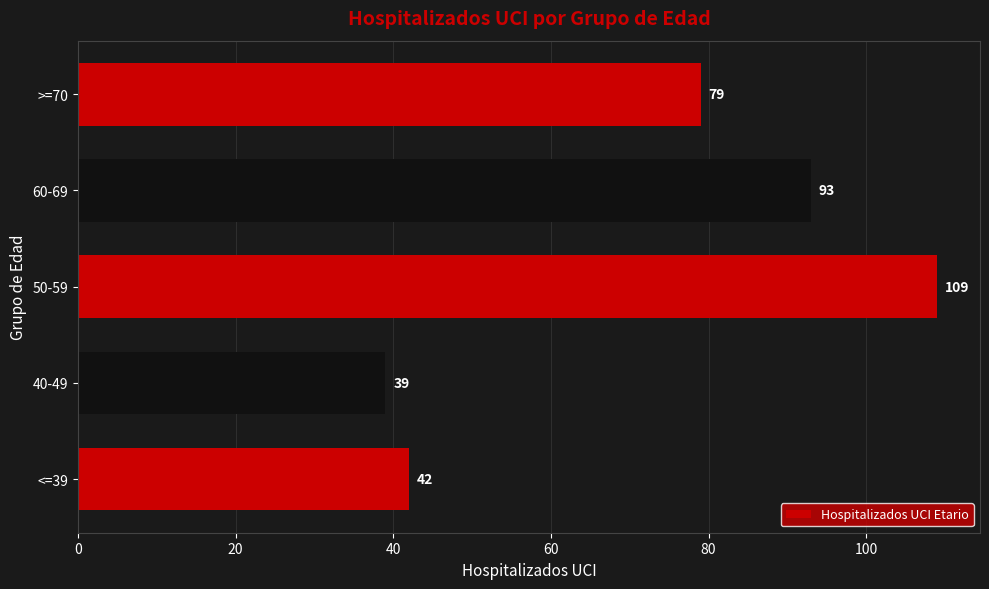

Which label corresponds to the smallest value in the chart?

40-49